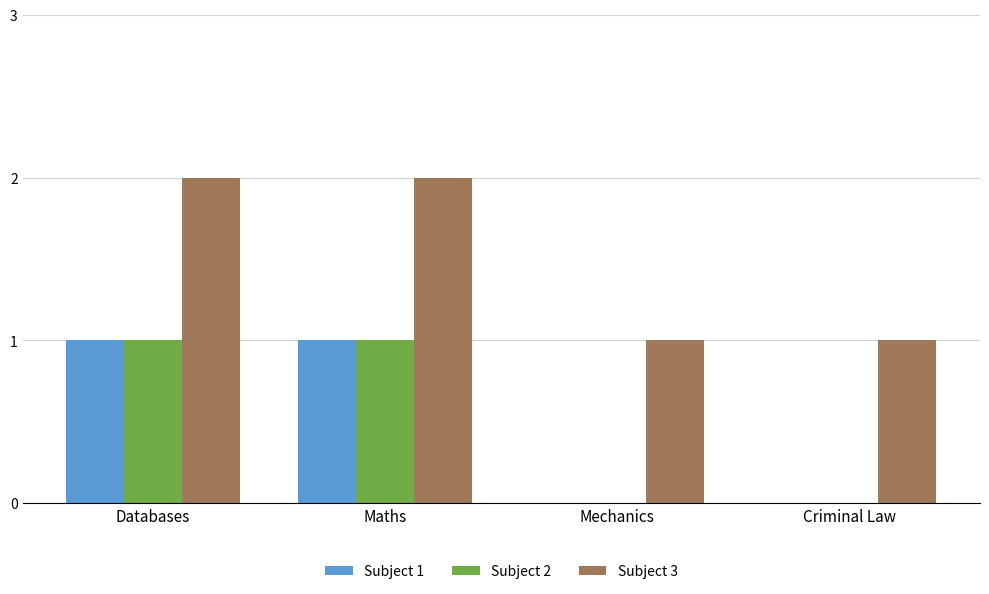

Are the bars horizontal?

No